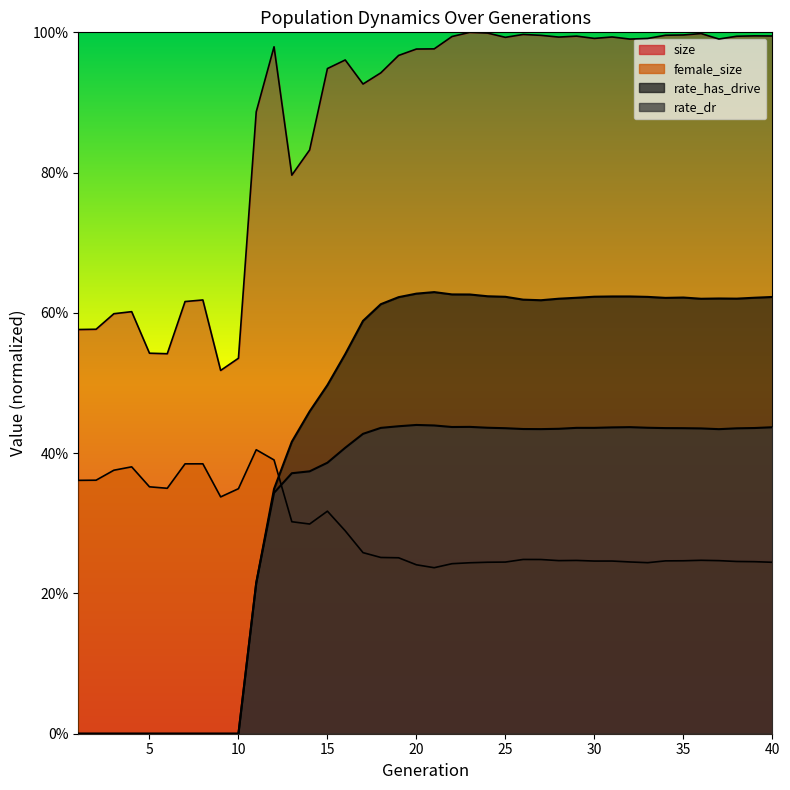

True or false: rate_has_drive has a value of 0.6 at 25.

True